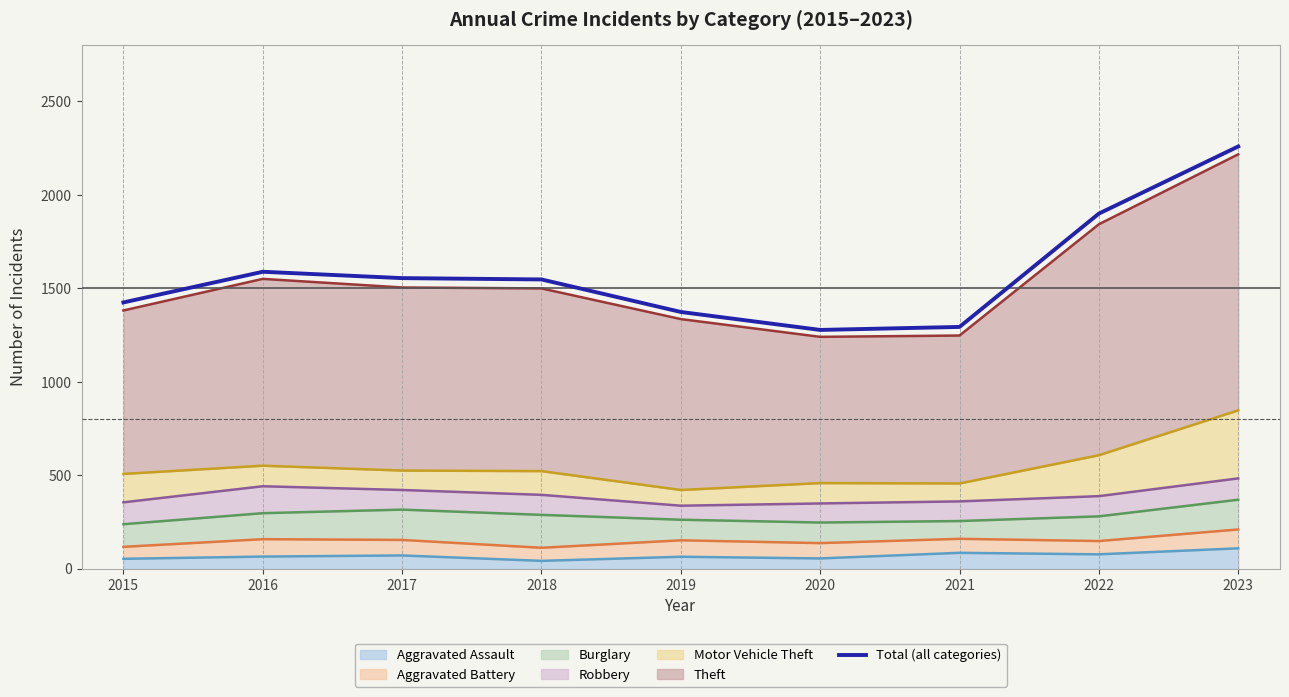

What is the maximum value shown in the chart?

2259